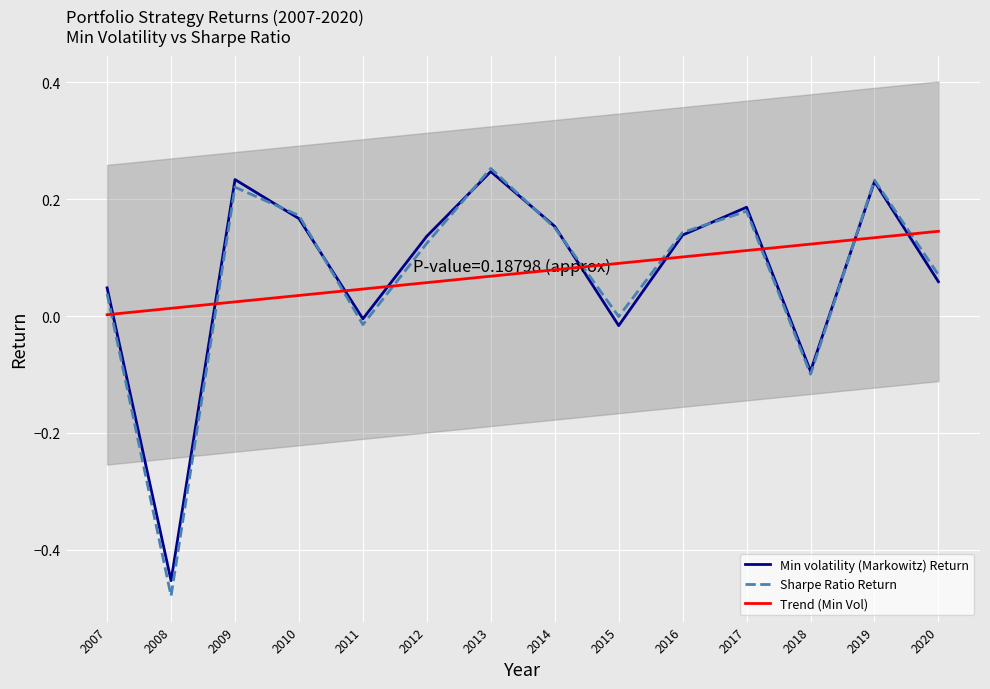

What is the greatest value displayed?

0.3